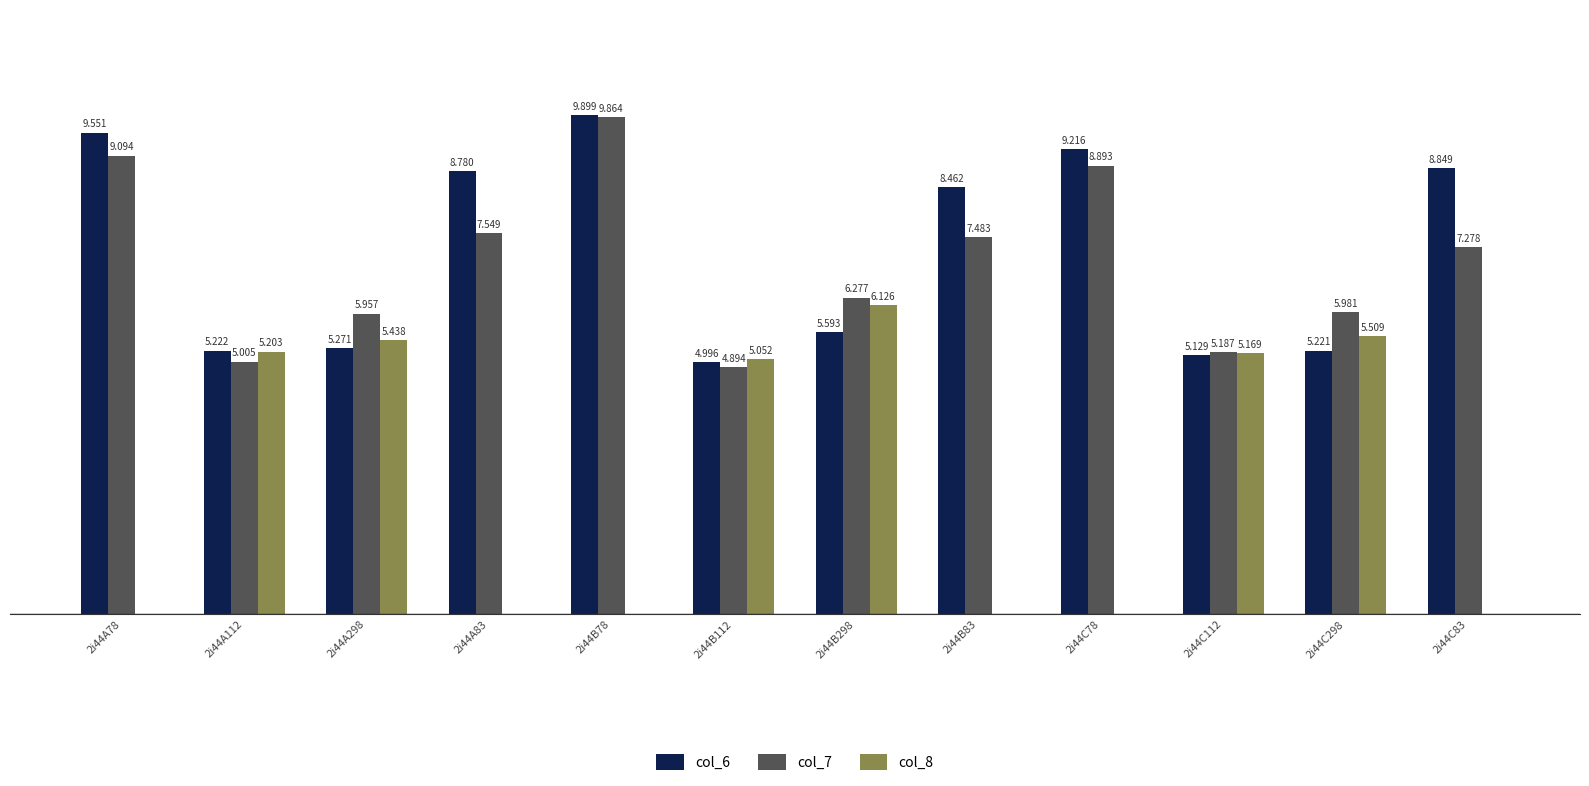

Is the value of col_8 at 2i44B298 greater than the value of col_7 at 2i44C78?

No